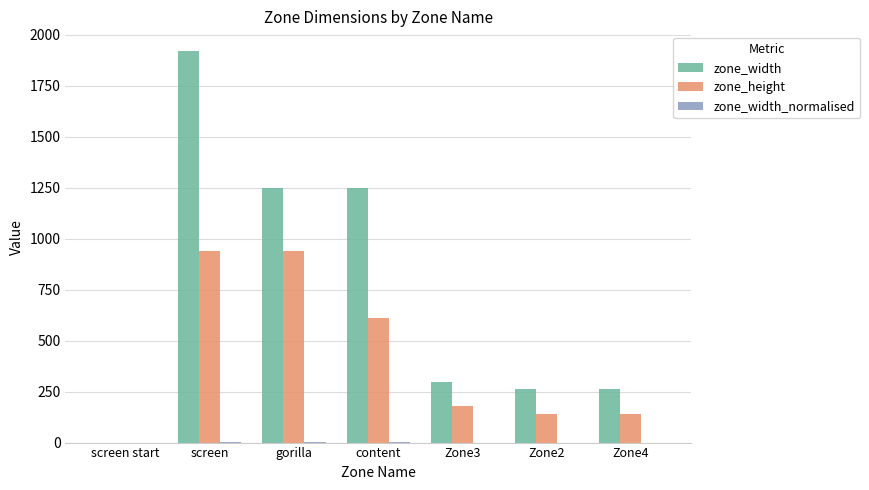

True or false: zone_width has a value of 2553.0 at screen.

False